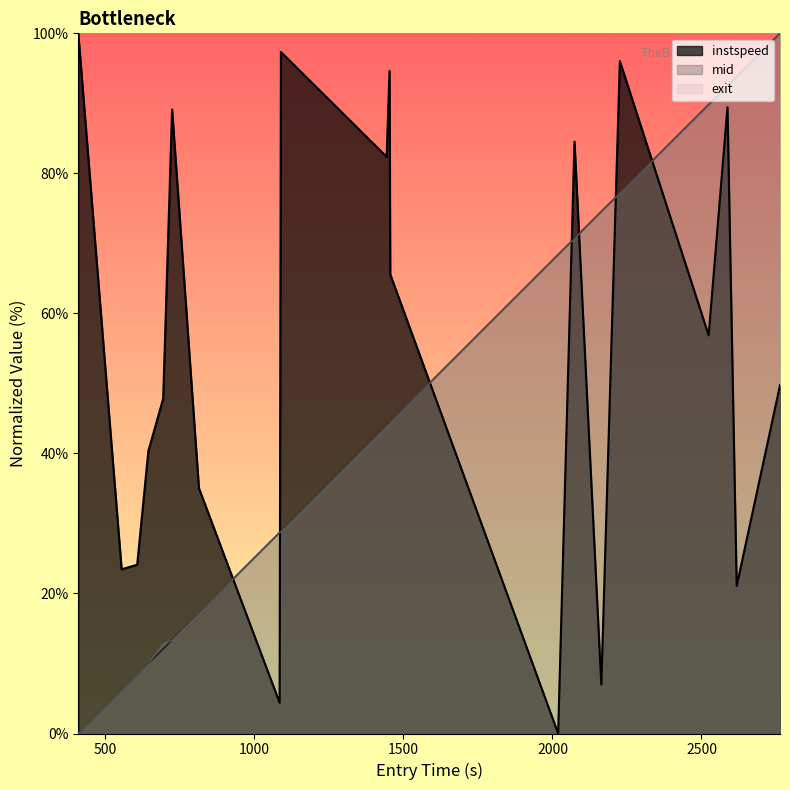

Reading left to right, transcribe all the data shown in this chart.

100.0	23.5	24.1	40.3	47.8	89.1	35.0	4.4	97.3	82.4	94.6	65.6	0.0	84.5	7.0	96.0	56.9	89.5	21.1	49.7